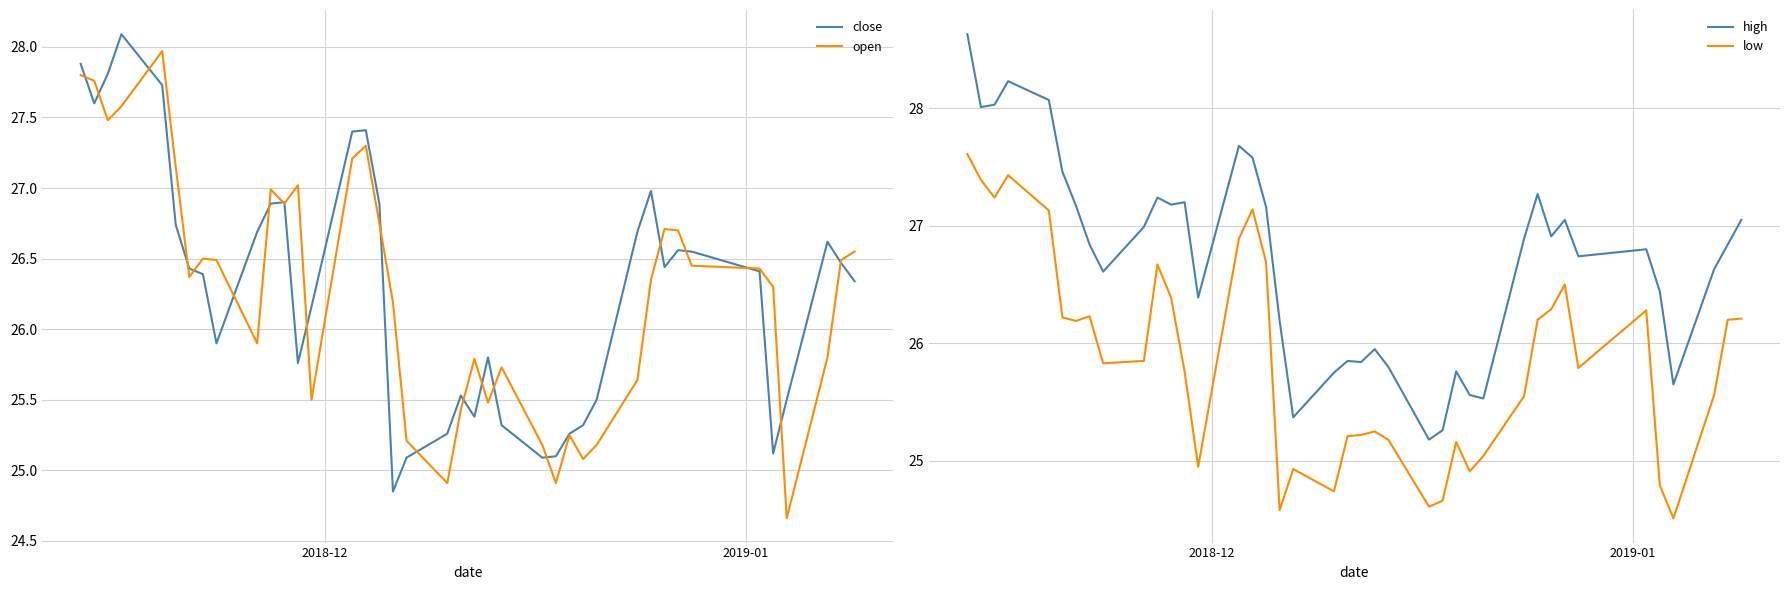

What is the maximum value shown in the chart?

28.6